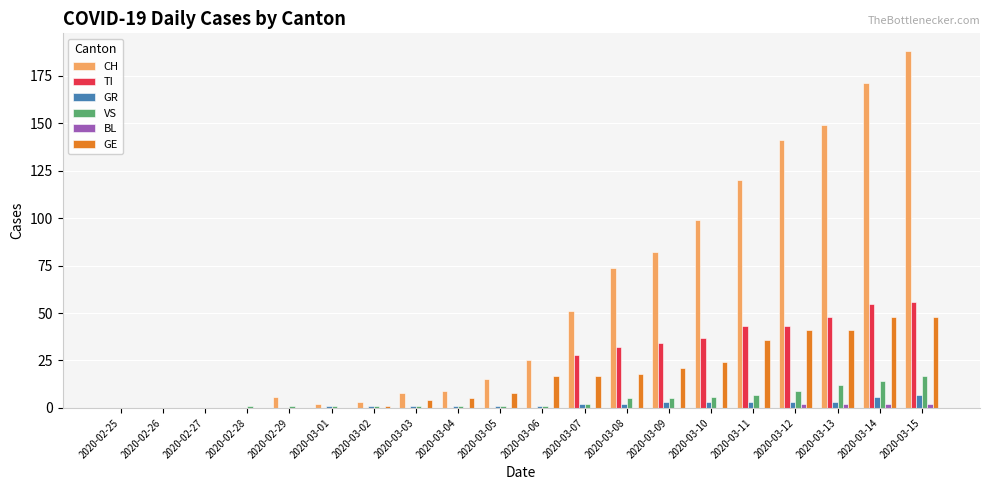

Which series has the largest total across all categories?

CH